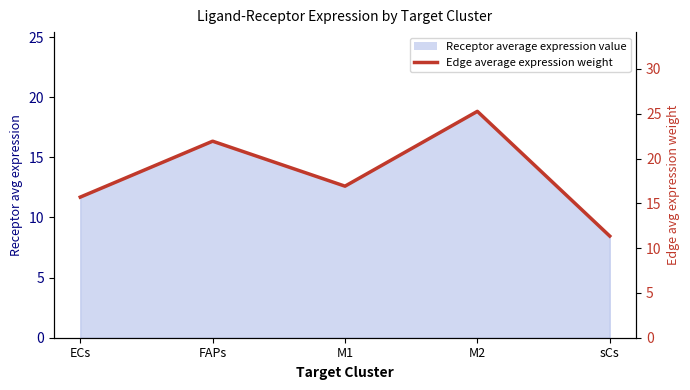

The chart shows a value of 15.7 at ECs. True or false?

True